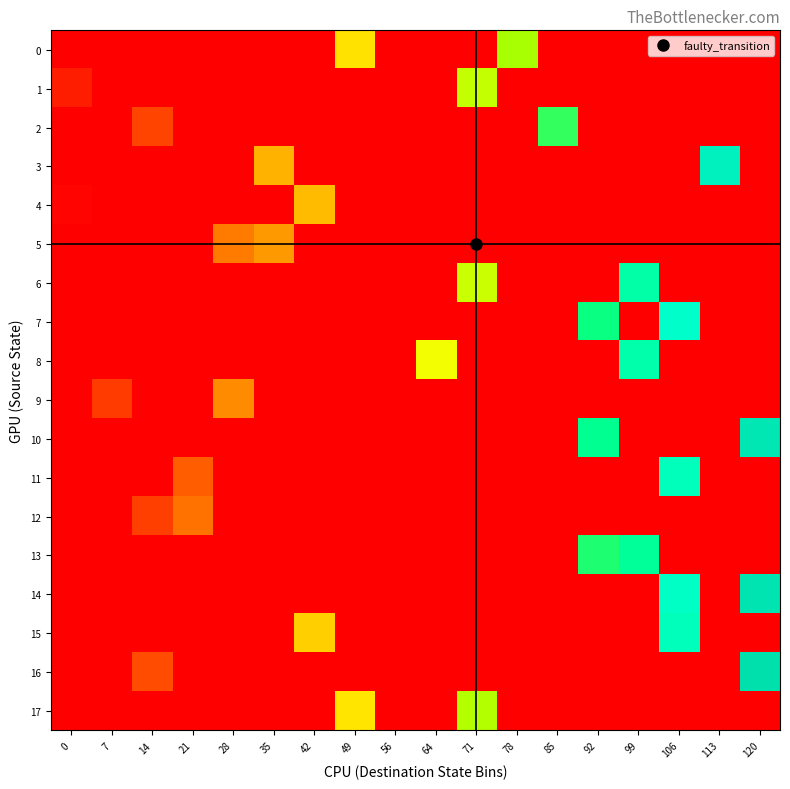

At how many categories does at least one series exceed 70?

8